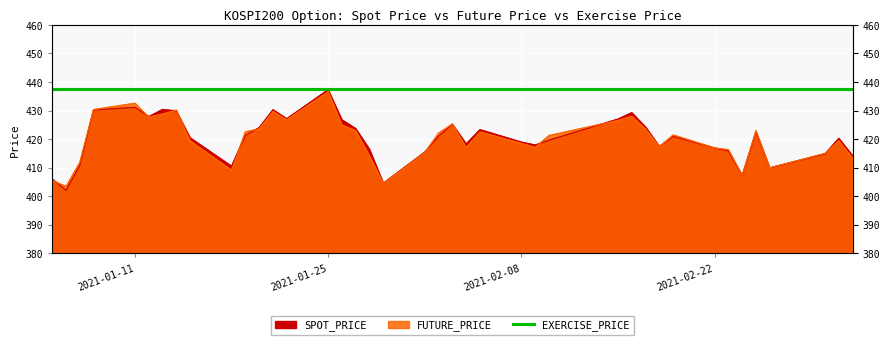

What is the average value of the SPOT_PRICE series?

420.3